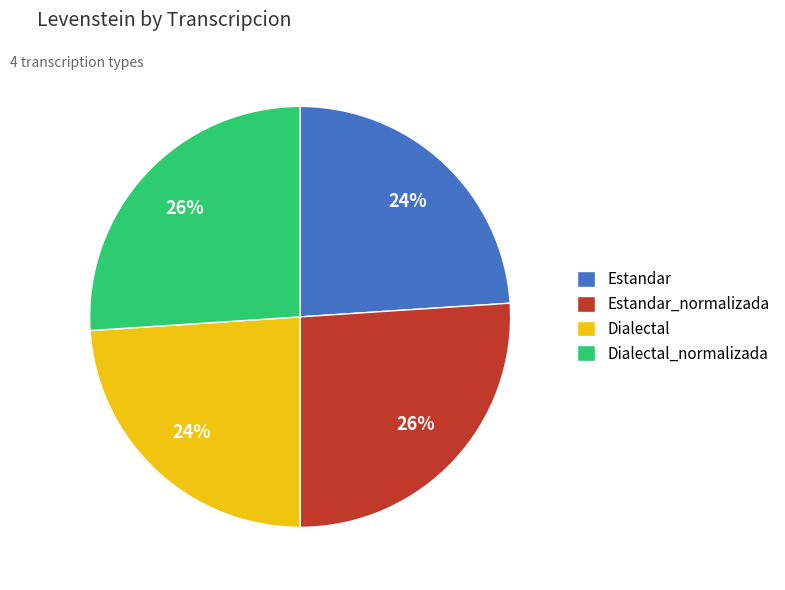

How many segments does this pie chart have?

4